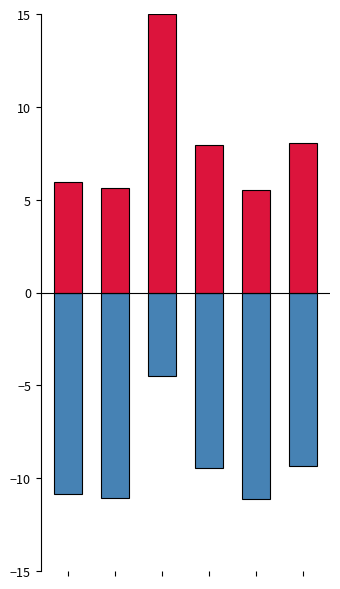

What is the smallest value displayed?

-11.1